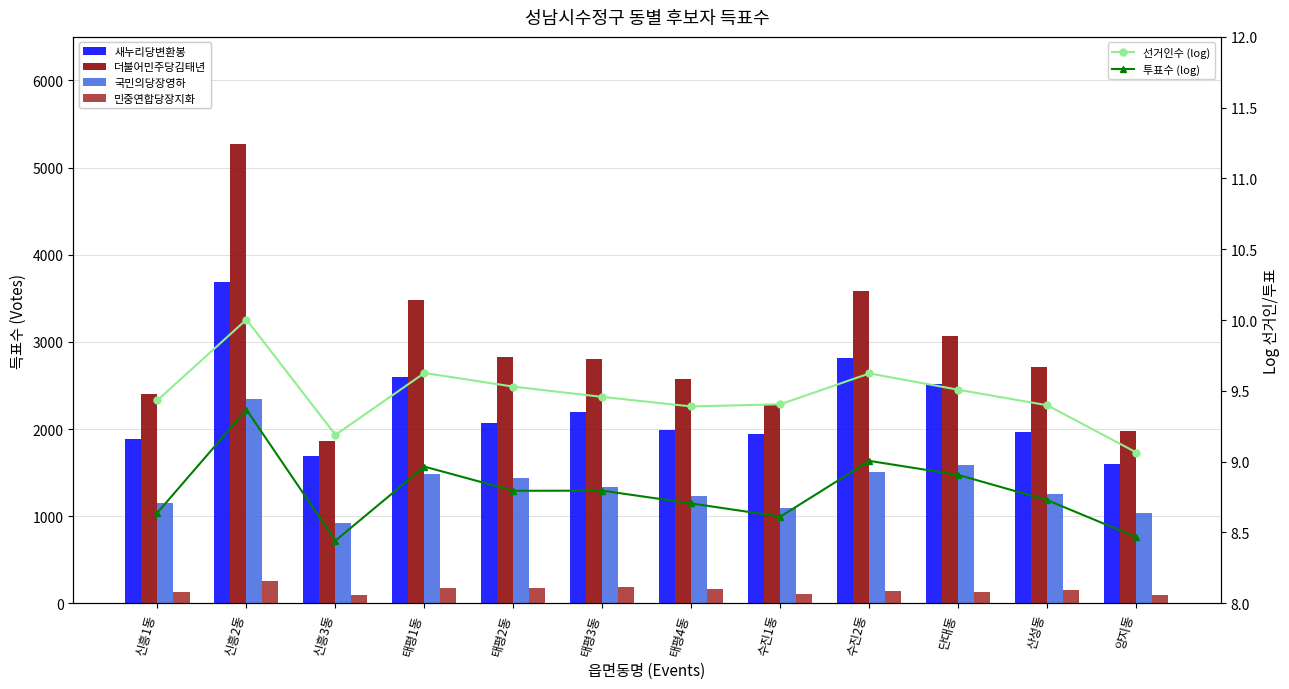

Reading left to right, extract all data points from this chart.

새누리당변환봉: 1881.0	3689.0	1686.0	2597.0	2068.0	2190.0	1985.0	1939.0	2816.0	2516.0	1970.0	1601.0
더불어민주당김태년: 2401.0	5276.0	1862.0	3477.0	2831.0	2801.0	2578.0	2277.0	3584.0	3069.0	2707.0	1978.0
국민의당장영하: 1155.0	2339.0	926.0	1480.0	1435.0	1340.0	1228.0	1094.0	1512.0	1591.0	1254.0	1033.0
민중연합당장지화: 127.0	250.0	91.0	180.0	177.0	189.0	168.0	111.0	136.0	129.0	155.0	94.0
선거인수 (log): 9.4	10.0	9.2	9.6	9.5	9.5	9.4	9.4	9.6	9.5	9.4	9.1
투표수 (log): 8.6	9.4	8.4	9.0	8.8	8.8	8.7	8.6	9.0	8.9	8.7	8.5